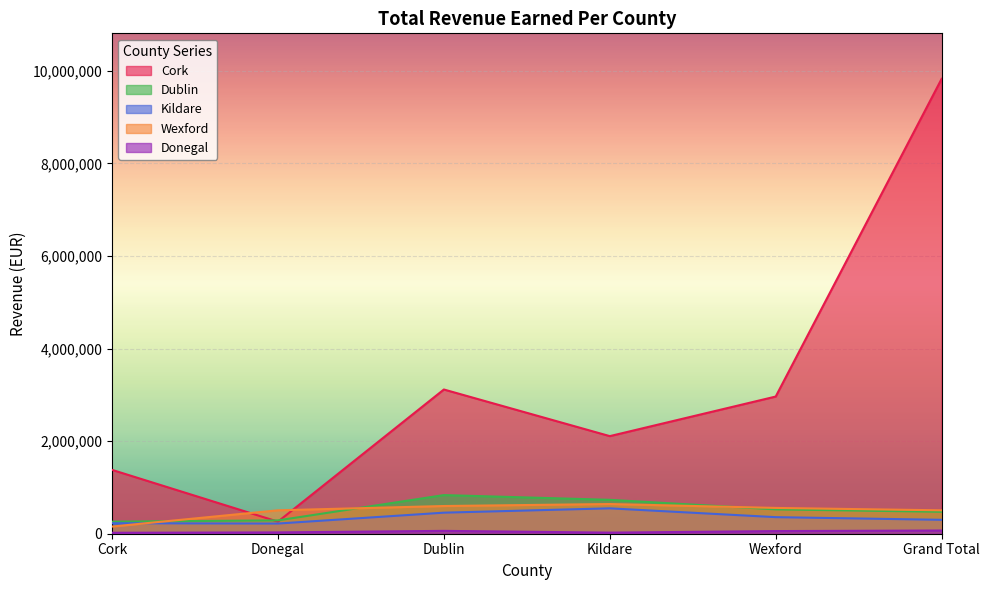

The value of Kildare at Grand Total is 512874.5. True or false?

False